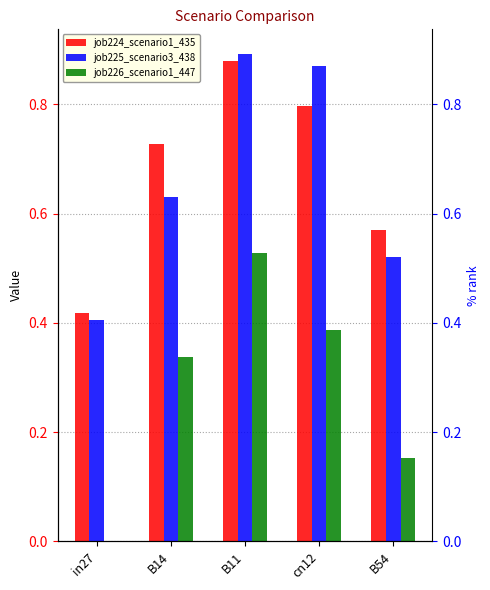

Which series has the largest total across all categories?

job224_scenario1_435